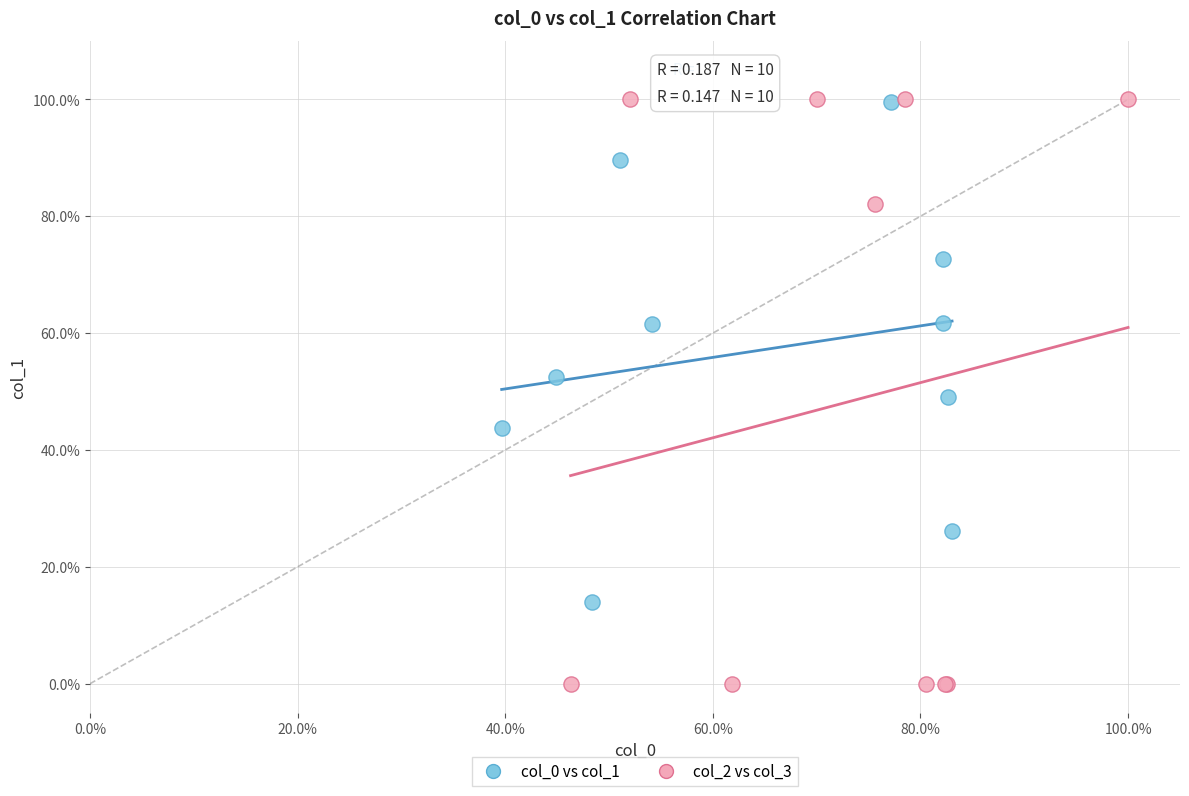

What are all the series names shown in the legend?

col_0 vs col_1, col_2 vs col_3